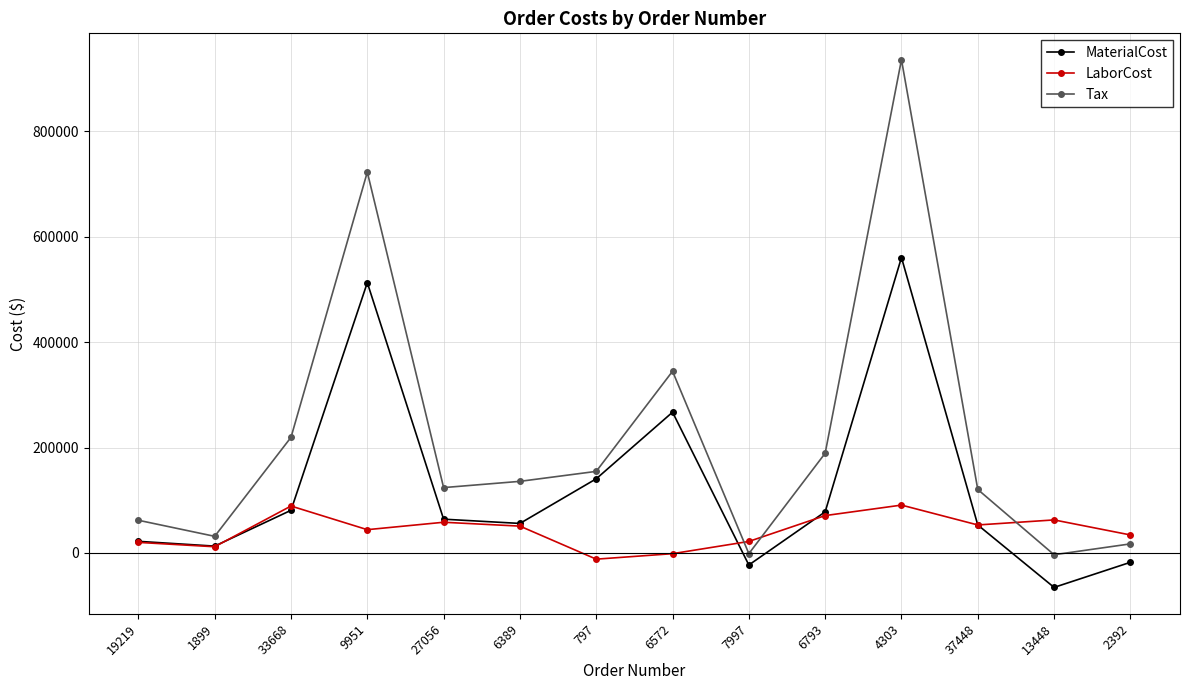

Where is MaterialCost nearest to the value 247501?

6572